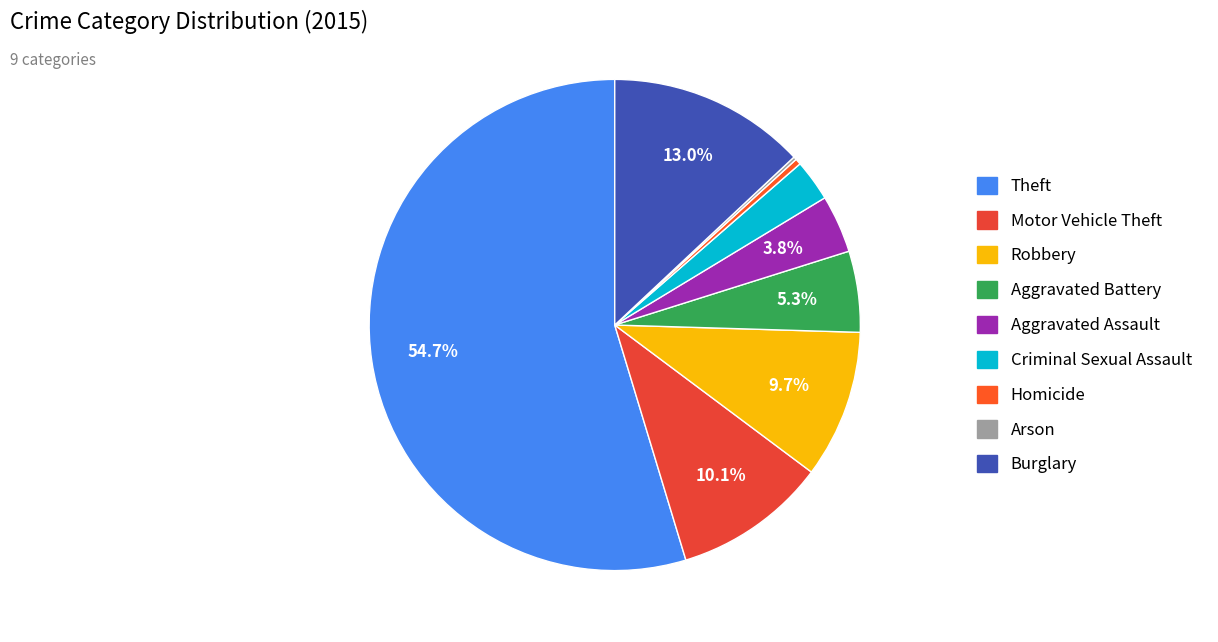

How much of the chart is everything except Aggravated Battery?

94.7%